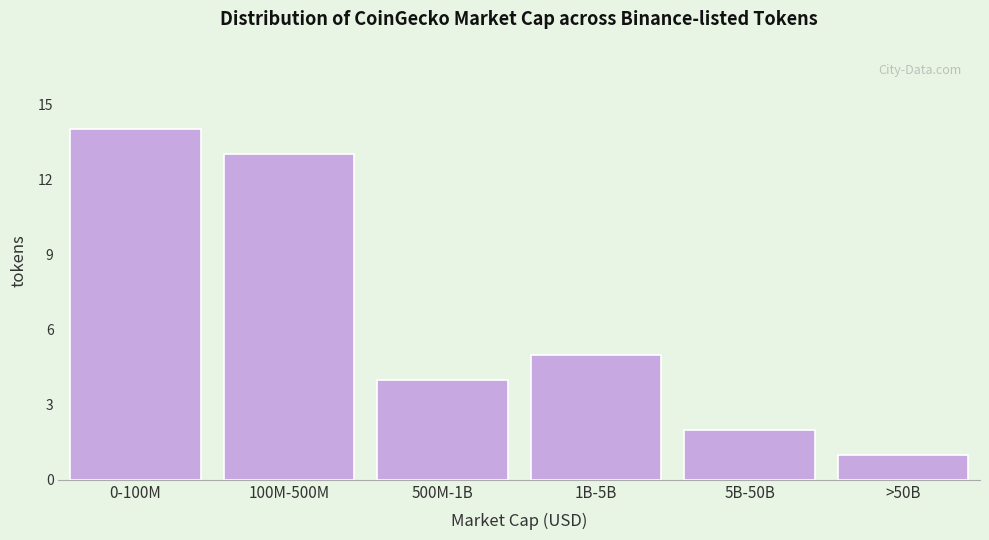

Reading left to right, extract all data points from this chart.

0-100M=14	100M-500M=13	500M-1B=4	1B-5B=5	5B-50B=2	>50B=1